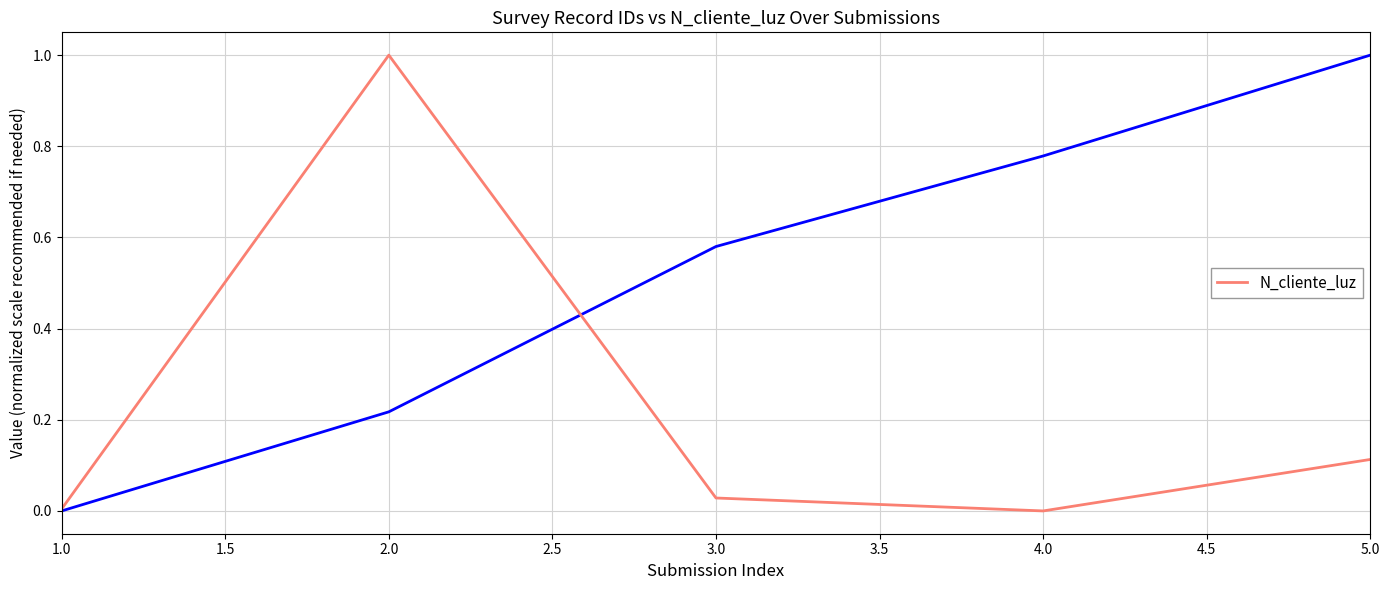

True or false: there are more than 1 points higher than both neighbors.

False